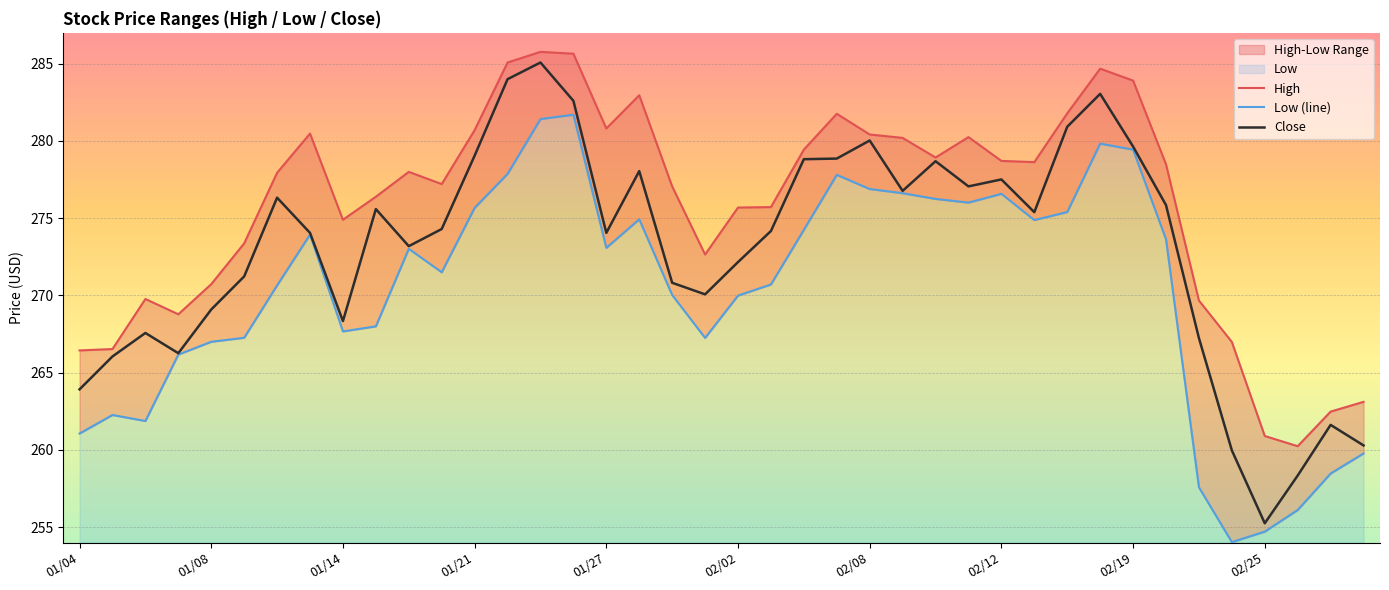

The value of High at 30 is 181.0. True or false?

False